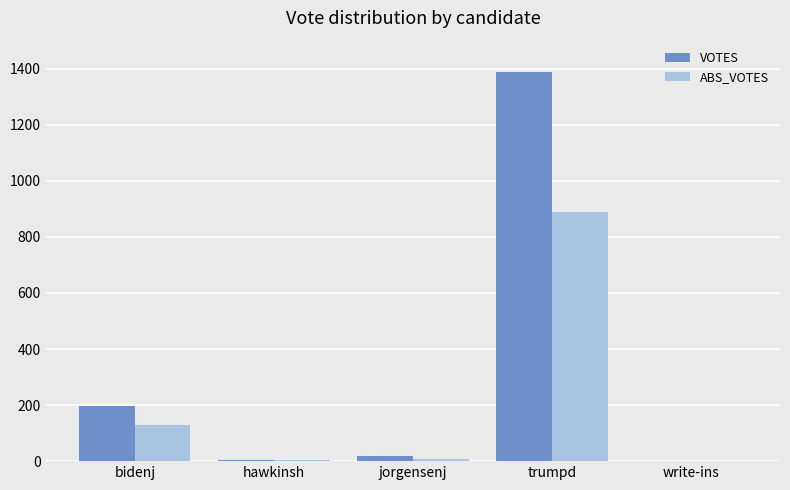

Between trumpd and write-ins, which series saw the biggest shift?

VOTES